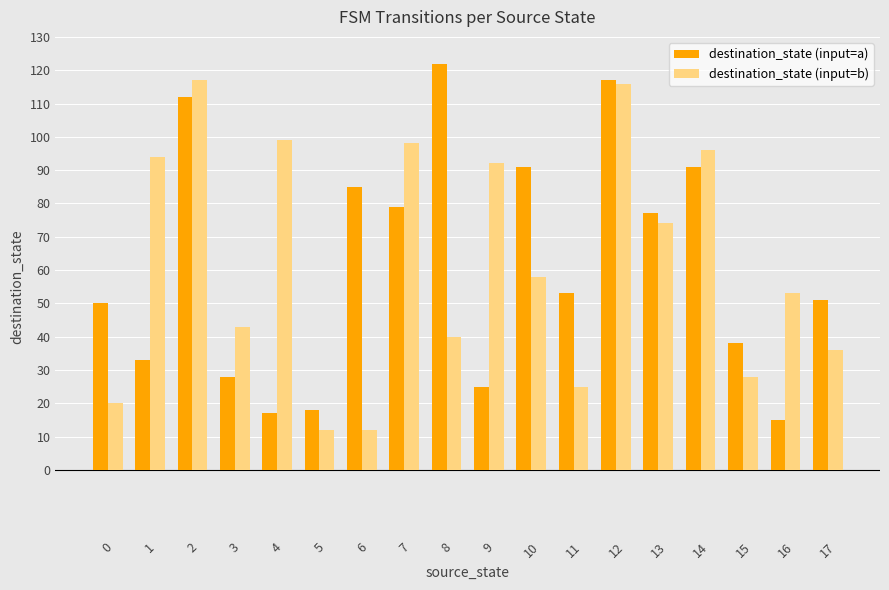

Is the value of destination_state (input=a) at 17 greater than the value of destination_state (input=b) at 15?

Yes